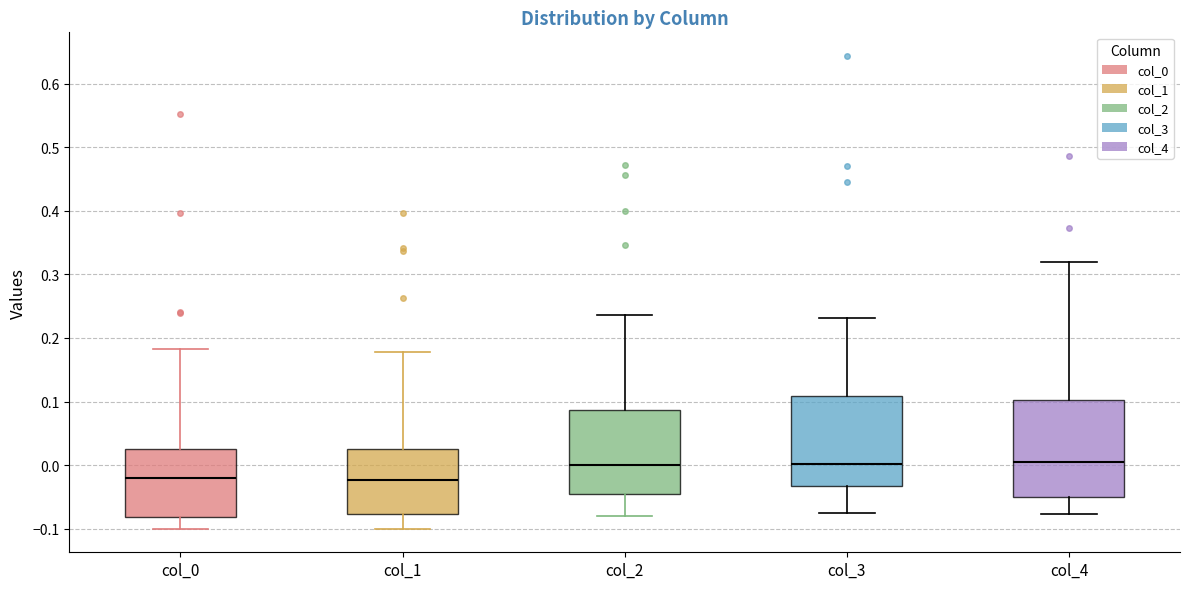

Reading left to right, read every box against the y-axis: the position of its median line, the range the box covers, and the ends of its whiskers. The values are not printed on the chart, so give them approximately, as read against the axis.

col_0: median -0.02, box -0.08 to 0.03, whiskers -0.10 to 0.18
col_1: median -0.02, box -0.08 to 0.02, whiskers -0.10 to 0.18
col_2: median 0.00, box -0.05 to 0.09, whiskers -0.08 to 0.24
col_3: median 0.00, box -0.03 to 0.11, whiskers -0.08 to 0.23
col_4: median 0.01, box -0.05 to 0.10, whiskers -0.08 to 0.32